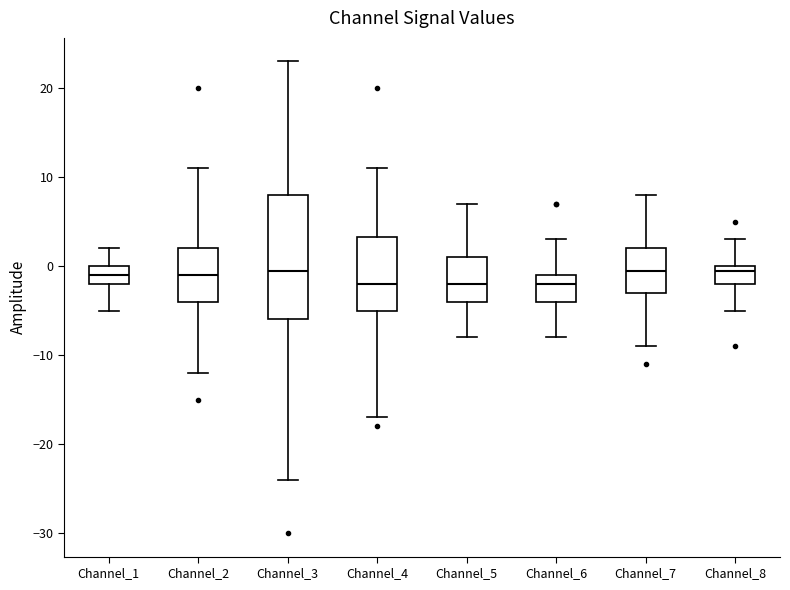

Reading left to right, transcribe this box plot: for each box, give where its median line is, the range the box spans, and where its two whiskers end, as read against the y-axis. The values are not printed on the chart, so give them approximately, as read against the axis.

Channel_1: median -1, box -2 to 0, whiskers -5 to 2
Channel_2: median -1, box -4 to 2, whiskers -12 to 11
Channel_3: median 0, box -6 to 8, whiskers -24 to 23
Channel_4: median -2, box -5 to 3, whiskers -17 to 11
Channel_5: median -2, box -4 to 1, whiskers -8 to 7
Channel_6: median -2, box -4 to -1, whiskers -8 to 3
Channel_7: median 0, box -3 to 2, whiskers -9 to 8
Channel_8: median 0 (just below the box's upper edge), box -2 to 0, whiskers -5 to 3